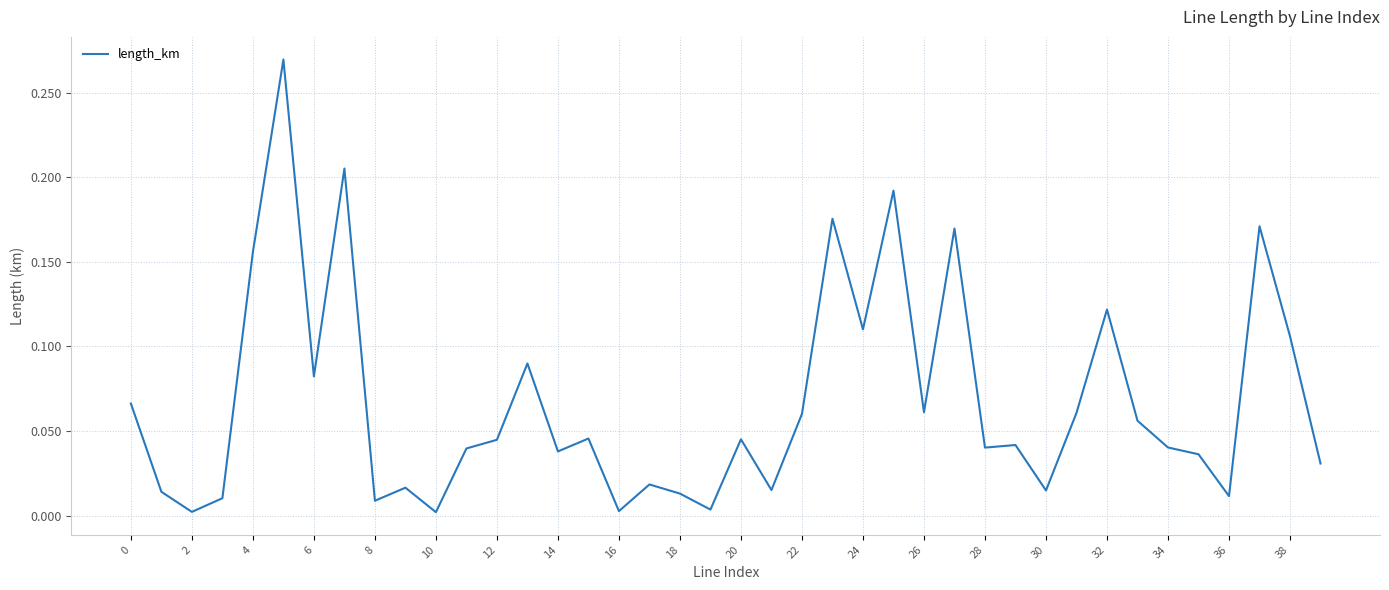

Does the chart have visible grid lines?

Yes